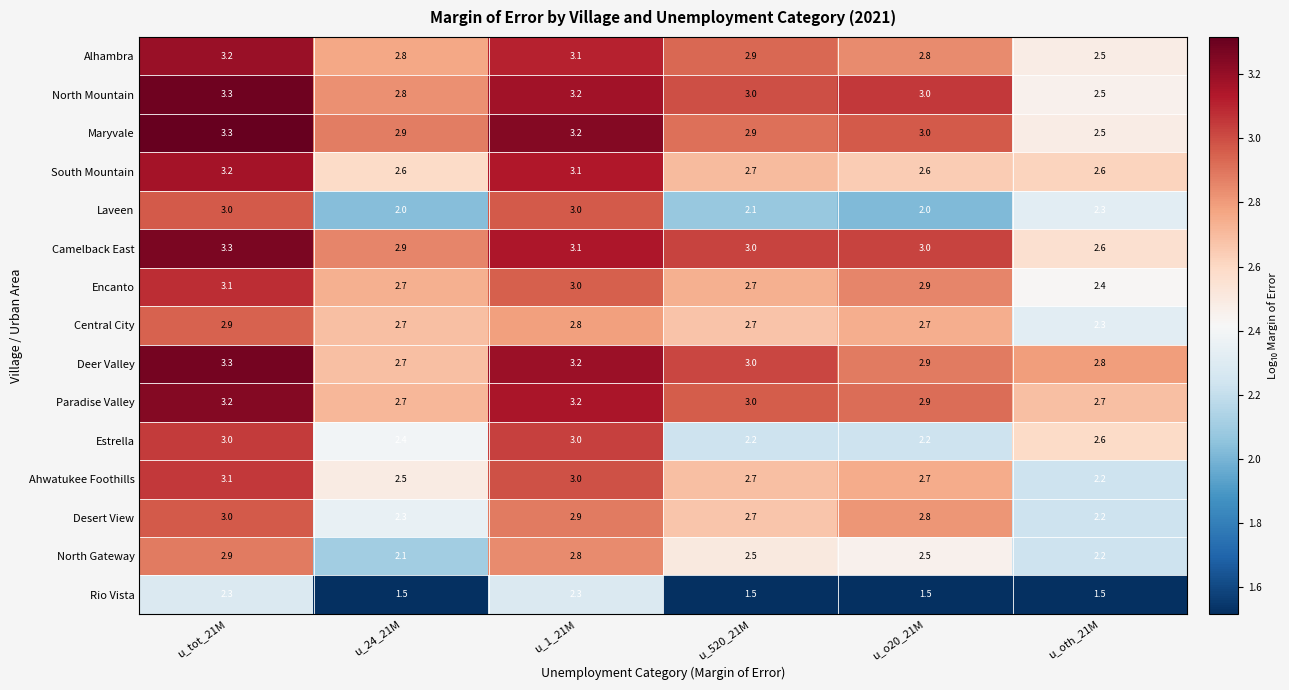

Count the number of categories in the chart.

6